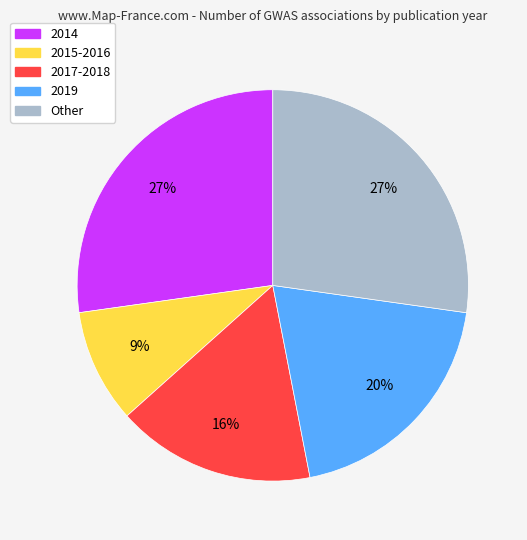

To the nearest percent, what is the difference between the largest and smallest slice percentages?

18%